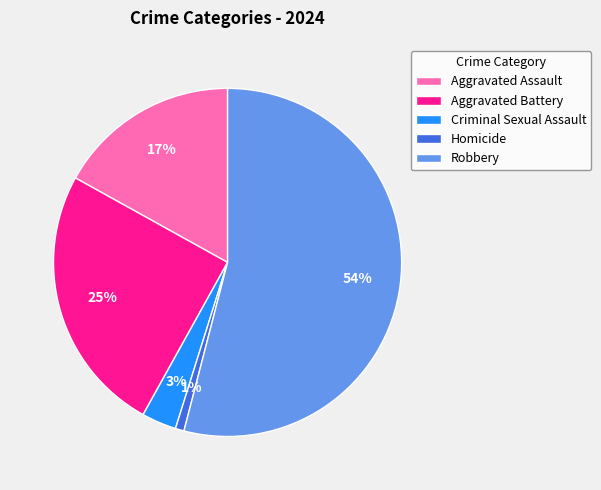

Is Robbery the majority of the pie?

Yes